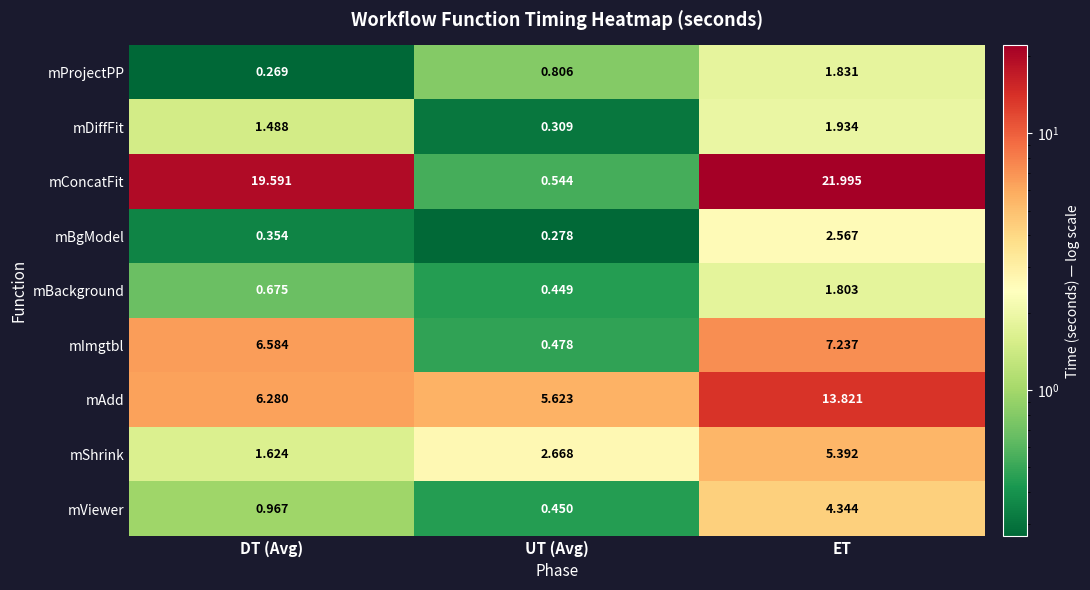

Which series has the widest spread of values?

mConcatFit